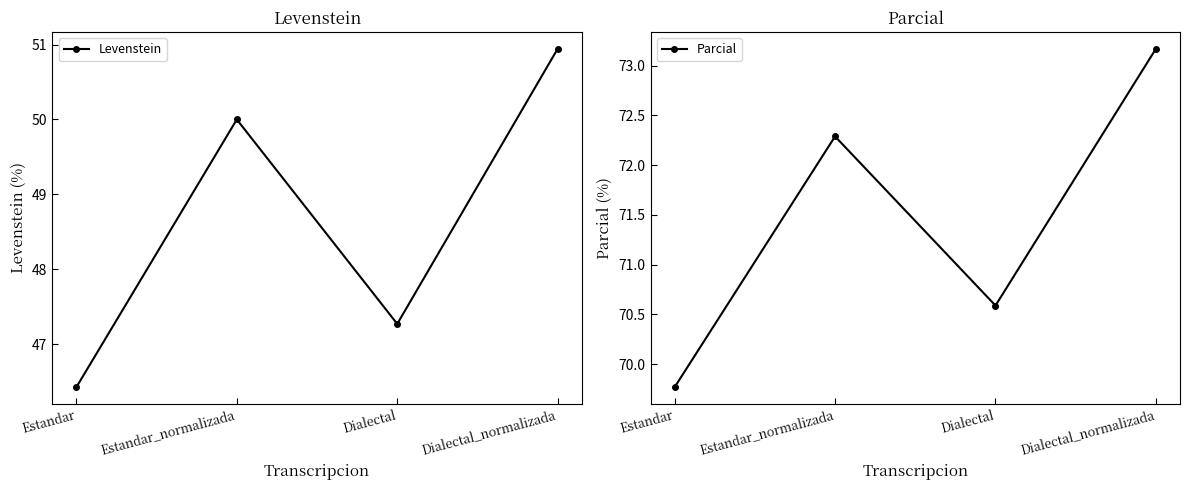

How many interior local valleys does the Parcial series have?

1